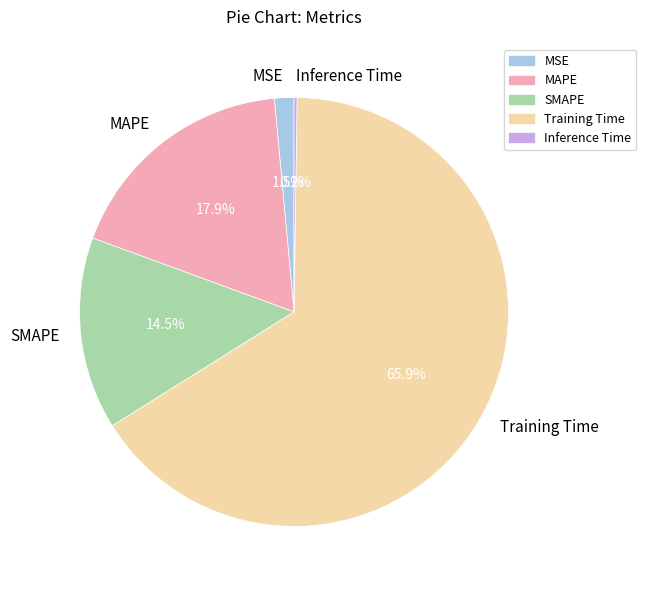

Combined, do Training Time and MSE account for over 50%?

Yes